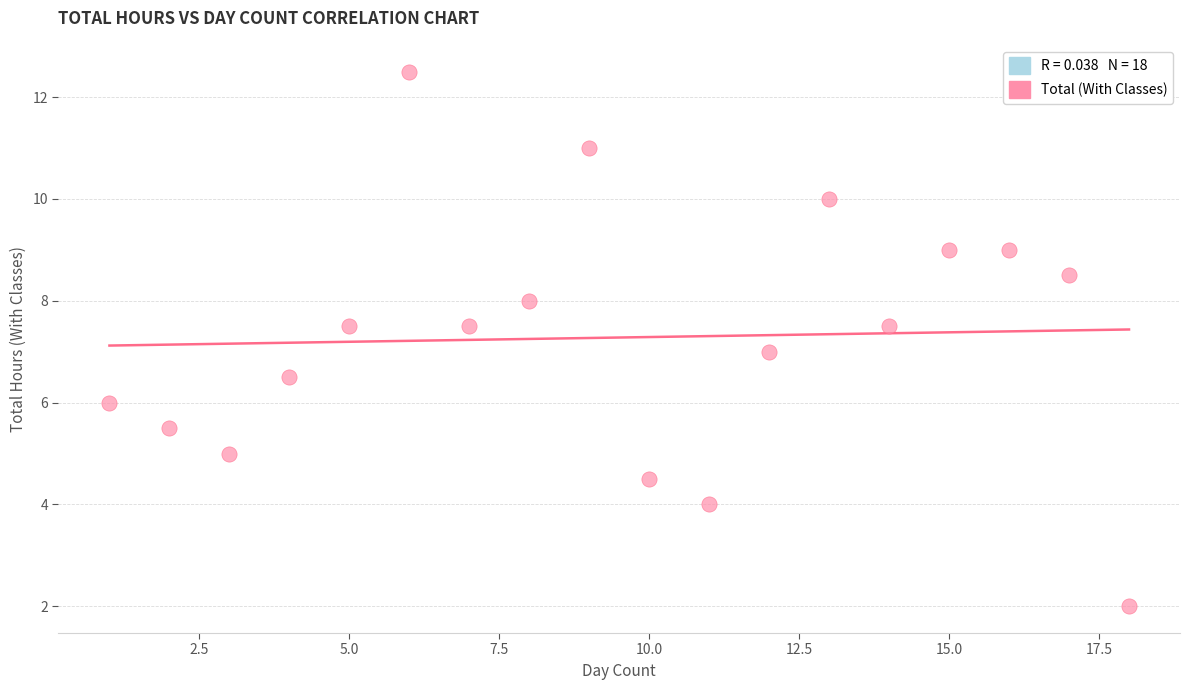

What is the range of X values (max minus min)?

17.0